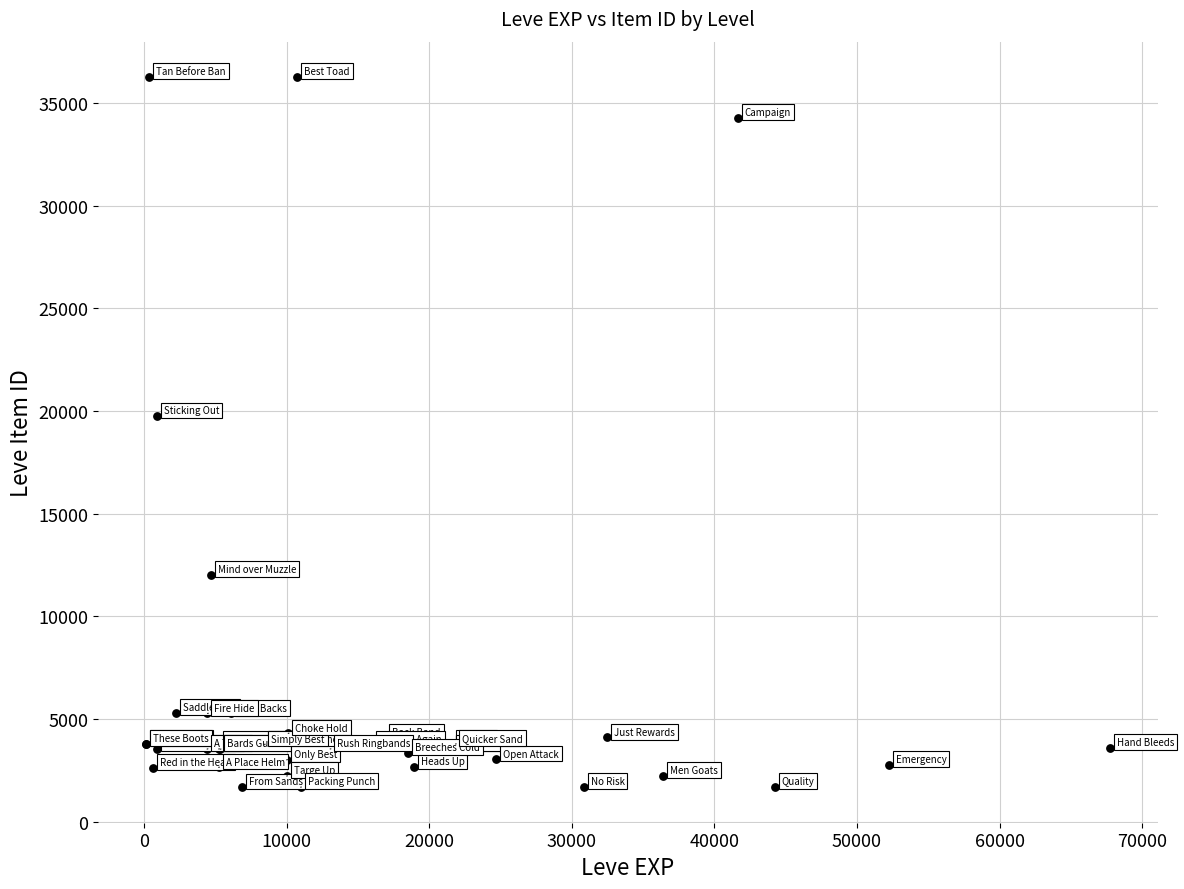

What Y value in the scatter plot is closest to 18967?

19744